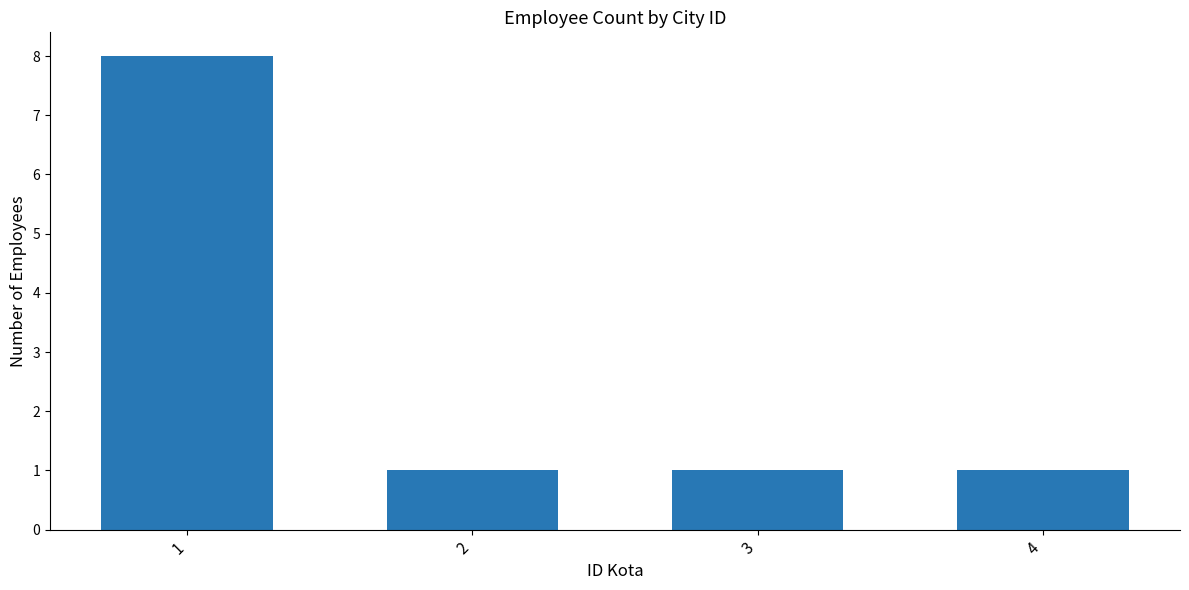

Does the chart contain any negative values?

No